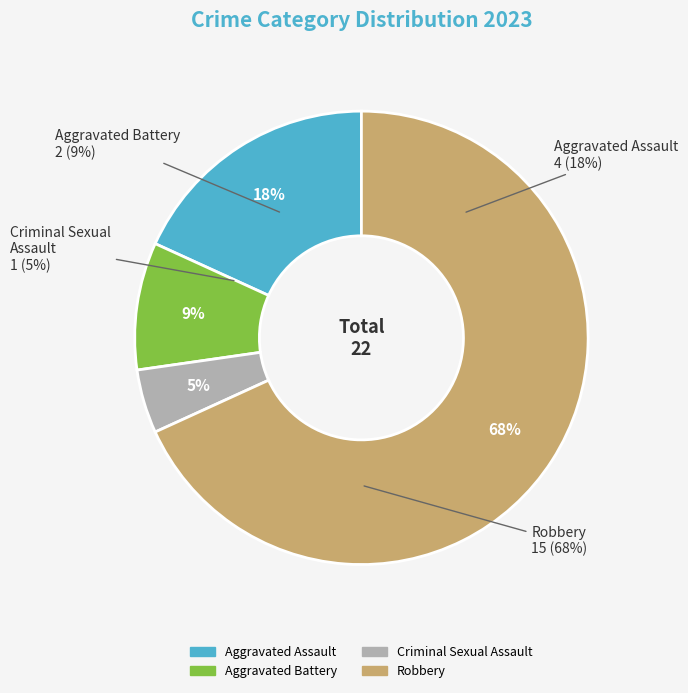

What is the largest slice in the pie chart?

Robbery